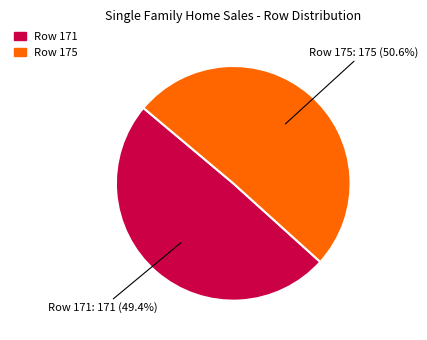

Approximately how many times larger is the value at Row 175 compared to Row 171?

1.0